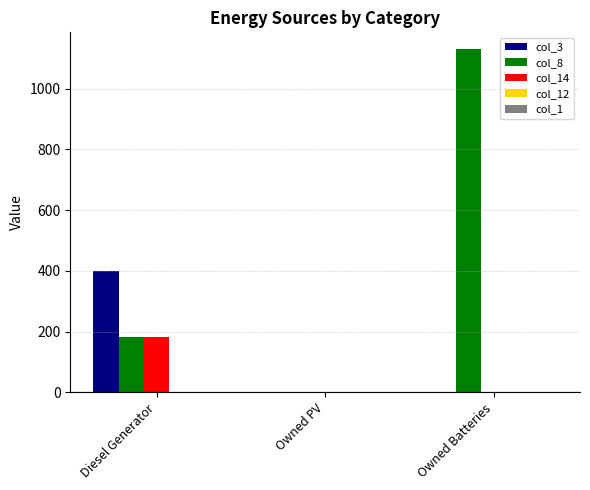

Which series changed the most between Owned PV and Owned Batteries?

col_8